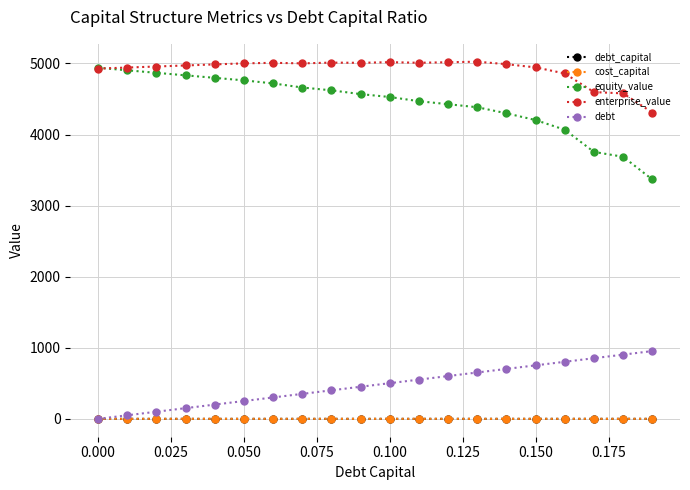

Which series has the largest total across all categories?

enterprise_value